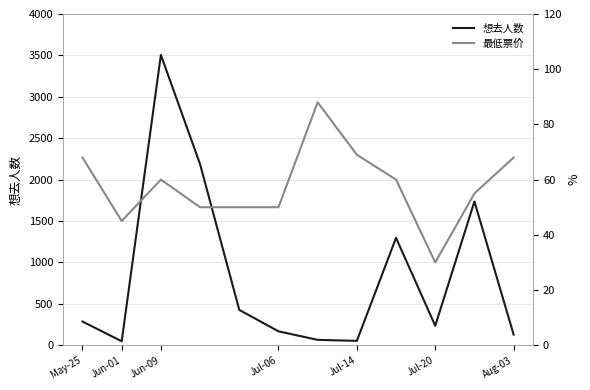

True or false: 最低票价 has a value of 68 at Jul-06.

False